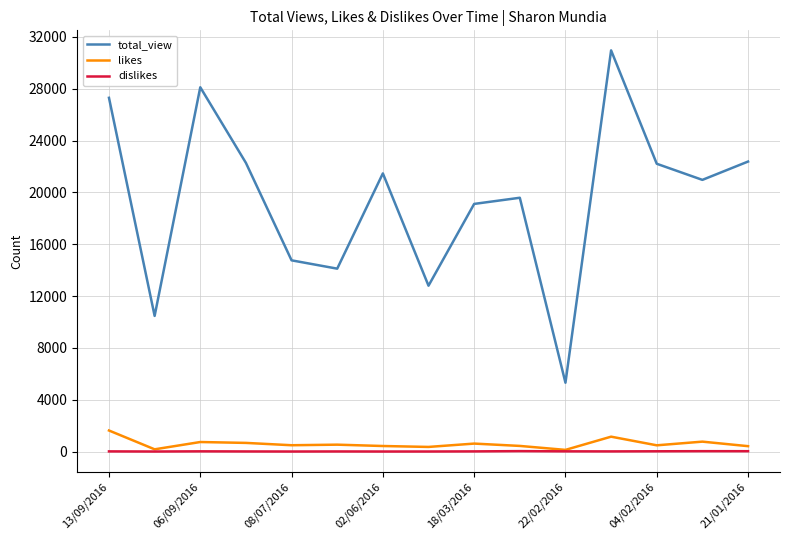

At how many categories does at least one series exceed 25649?

3